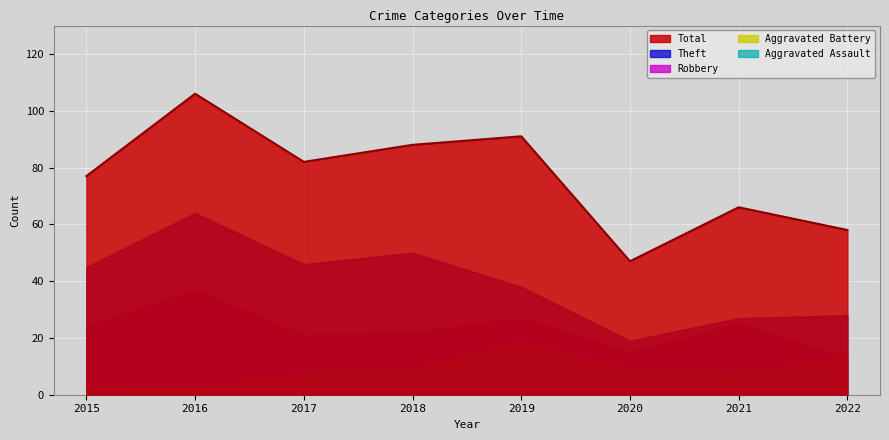

The value of Total at 2018 is 88. True or false?

True